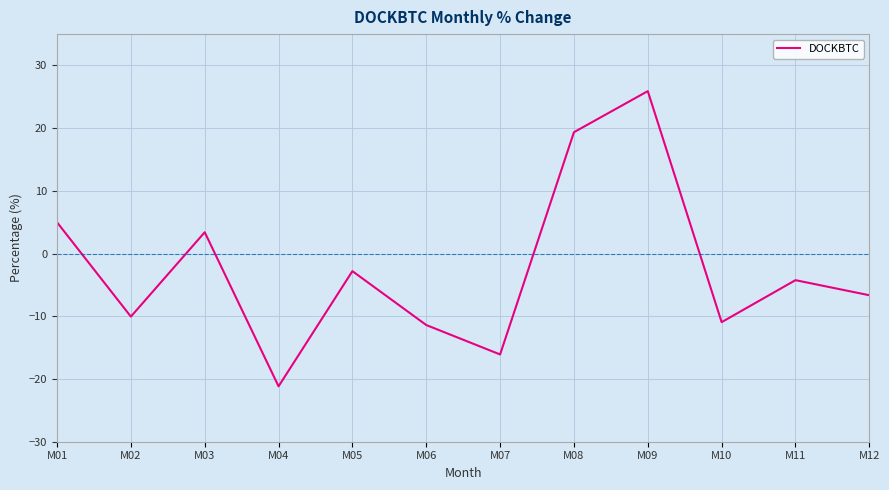

Reading left to right, transcribe all the data shown in this chart.

M01=5.0	M02=-10.0	M03=3.4	M04=-21.2	M05=-2.8	M06=-11.4	M07=-16.1	M08=19.4	M09=25.9	M10=-10.9	M11=-4.2	M12=-6.6